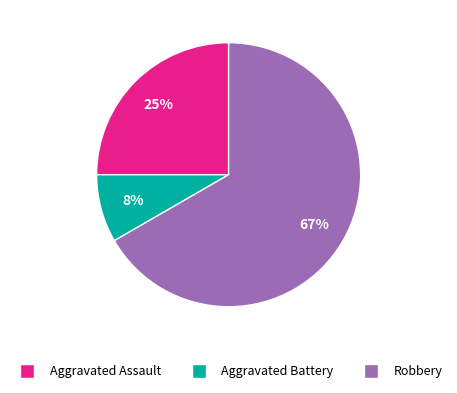

Does Aggravated Battery account for over 50% of the chart?

No